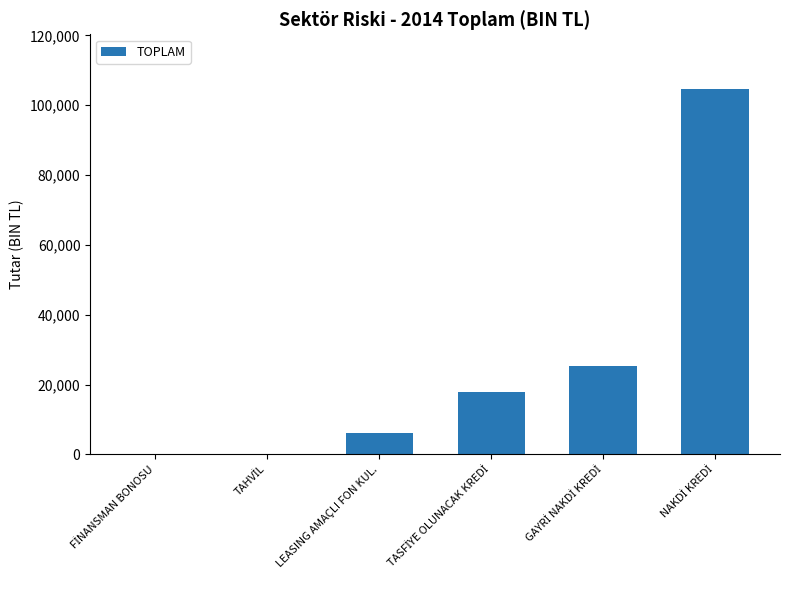

The value at LEASING AMAÇLI FON KUL. is 6004.2. True or false?

True